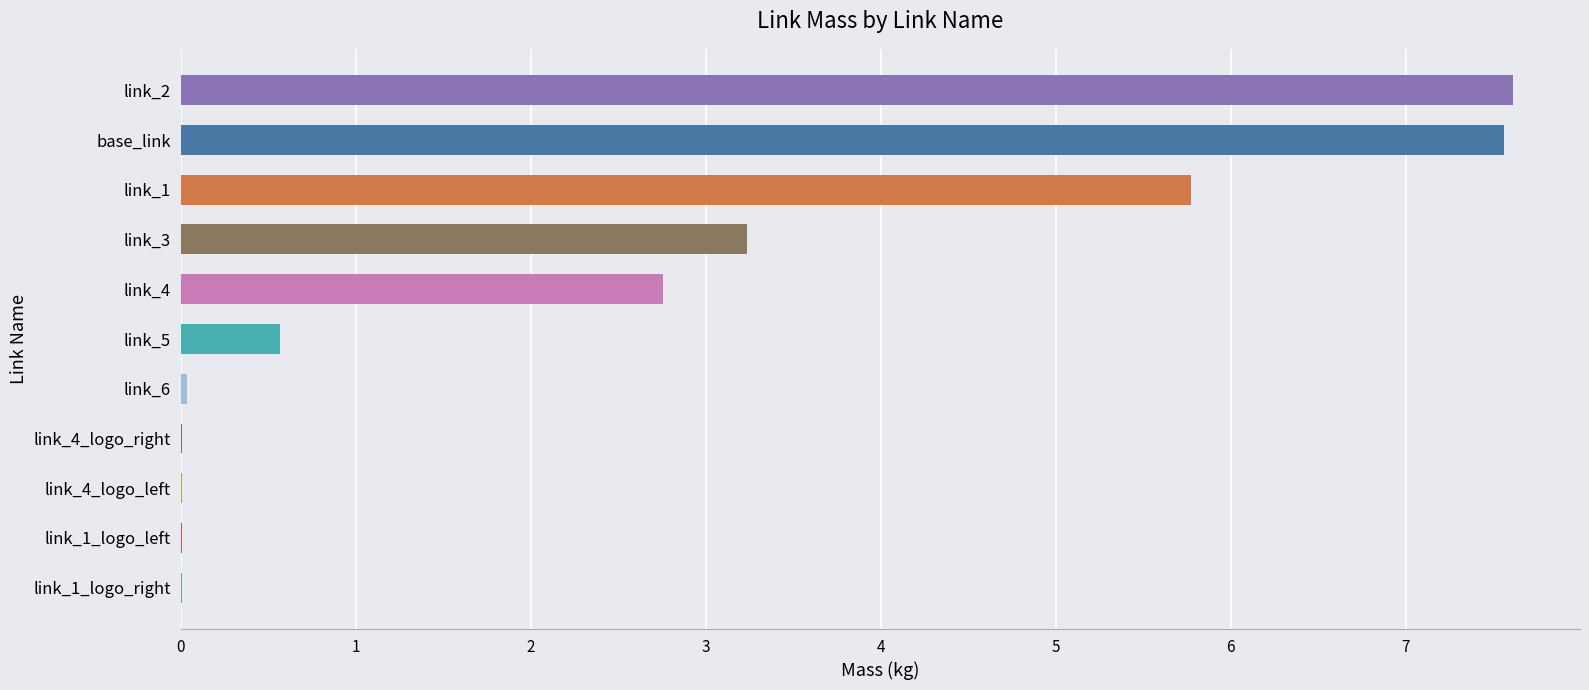

What is the maximum value shown in the chart?

7.6